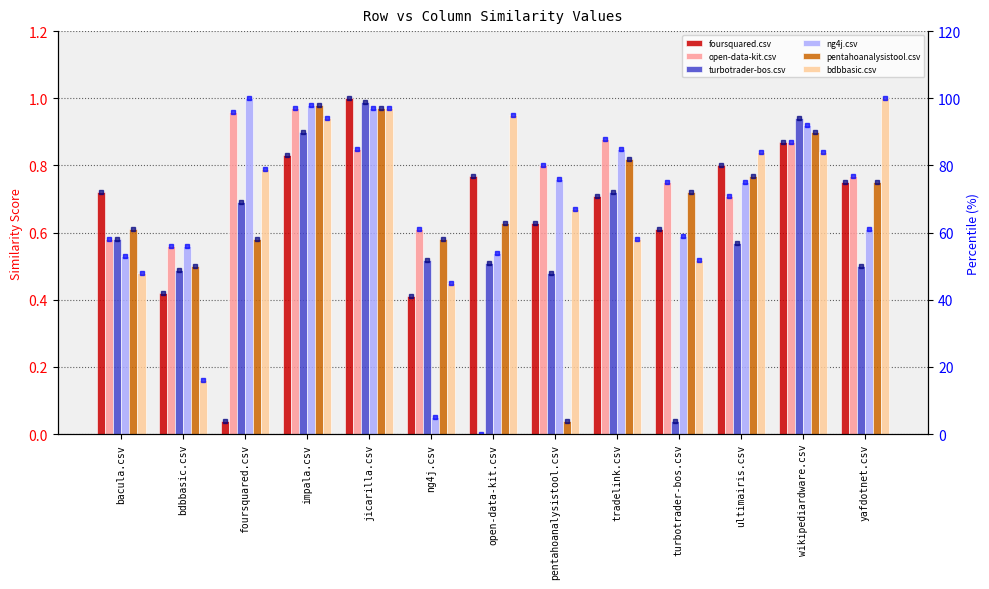

At which category is the sum across all series the highest?

jicarilla.csv